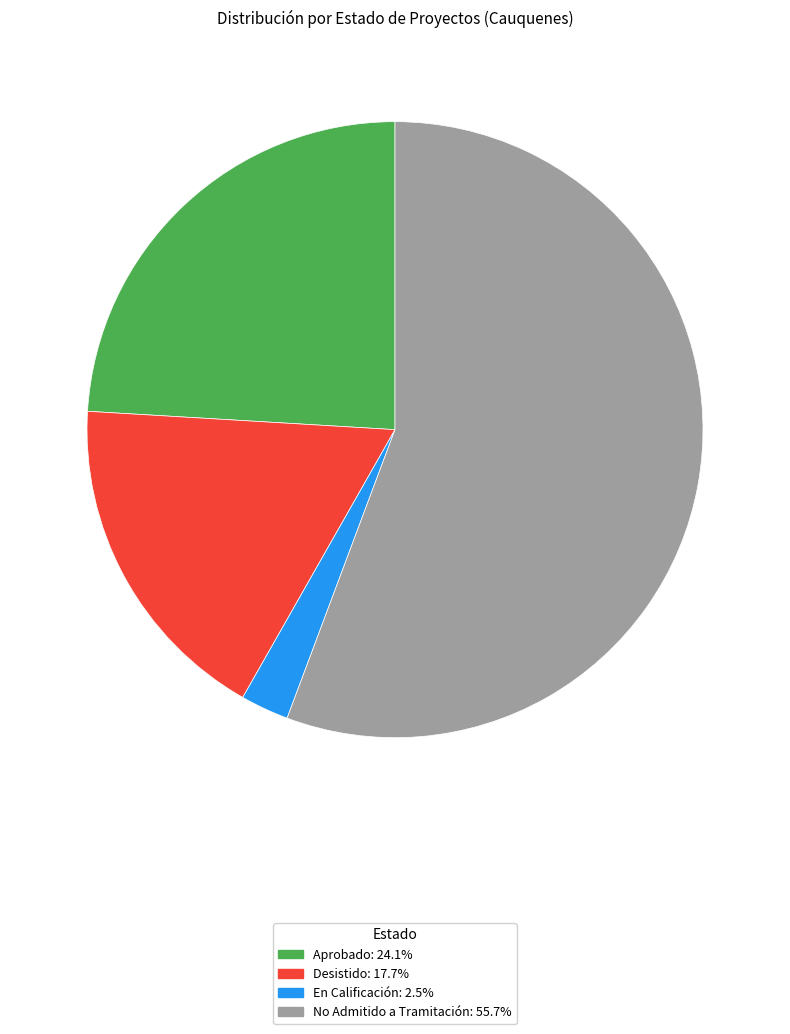

How many slices are in this pie chart?

4